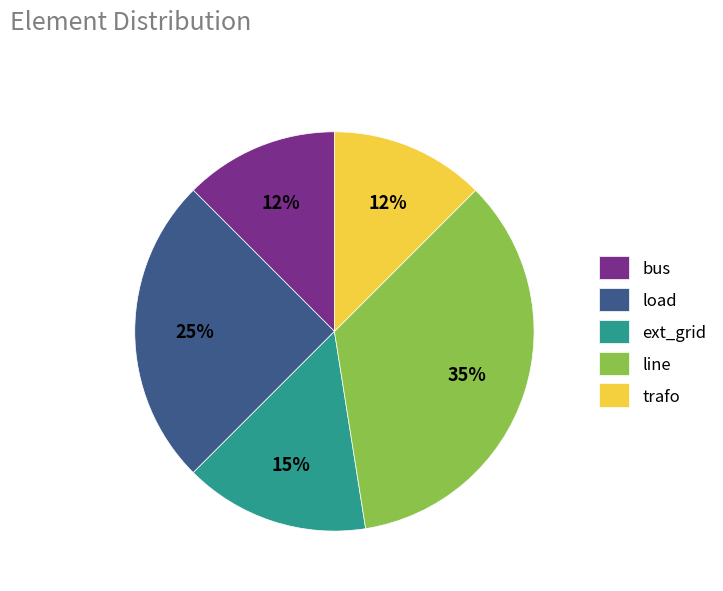

What is the ratio of the value at bus to the value at load?

0.5